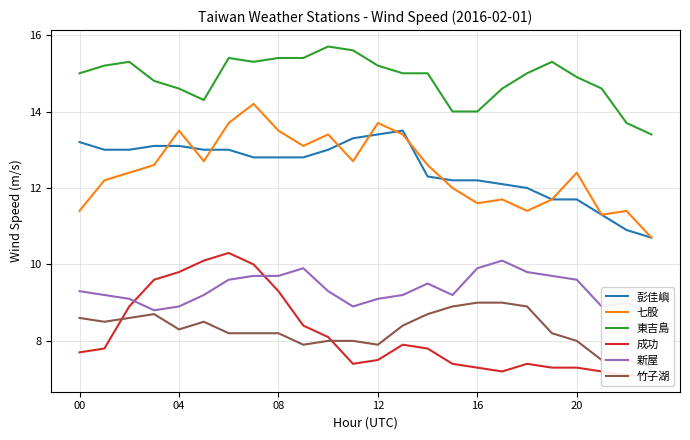

What is the minimum value for 東吉島?

13.4